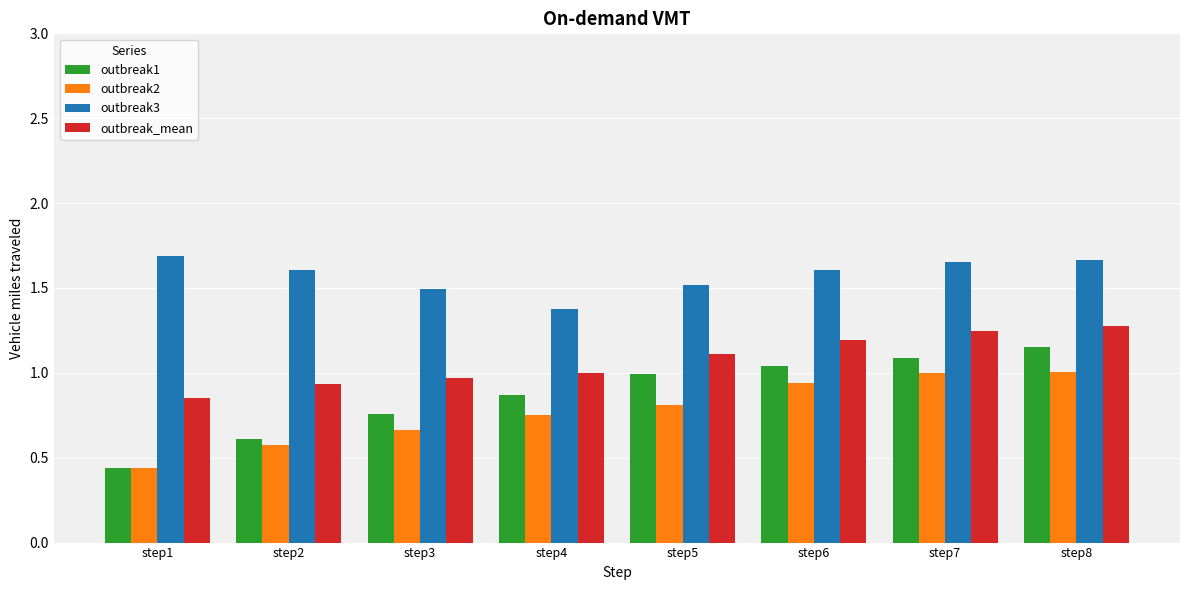

True or false: outbreak2 has a value of 1.7 at step6.

False